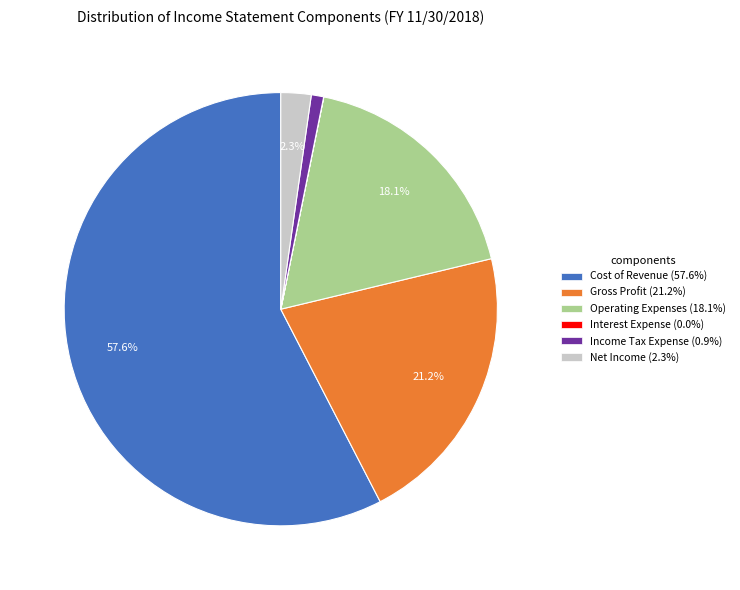

What is the total percentage of Gross Profit (21.2%) and Cost of Revenue (57.6%)?

78.7%